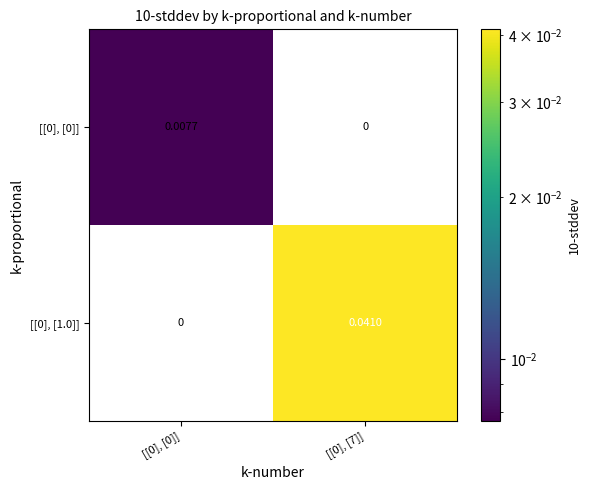

Is the value of [[0], [1.0]] at [[0], [7]] greater than the value of [[0], [0]] at [[0], [0]]?

Yes